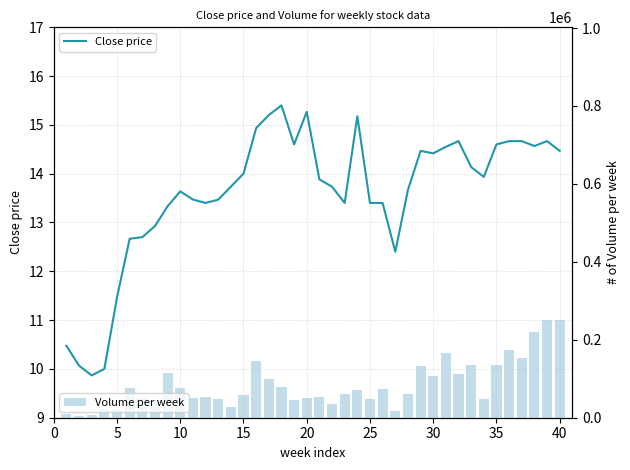

What is the value of the Close price bar at the 33rd from the left?

14.1